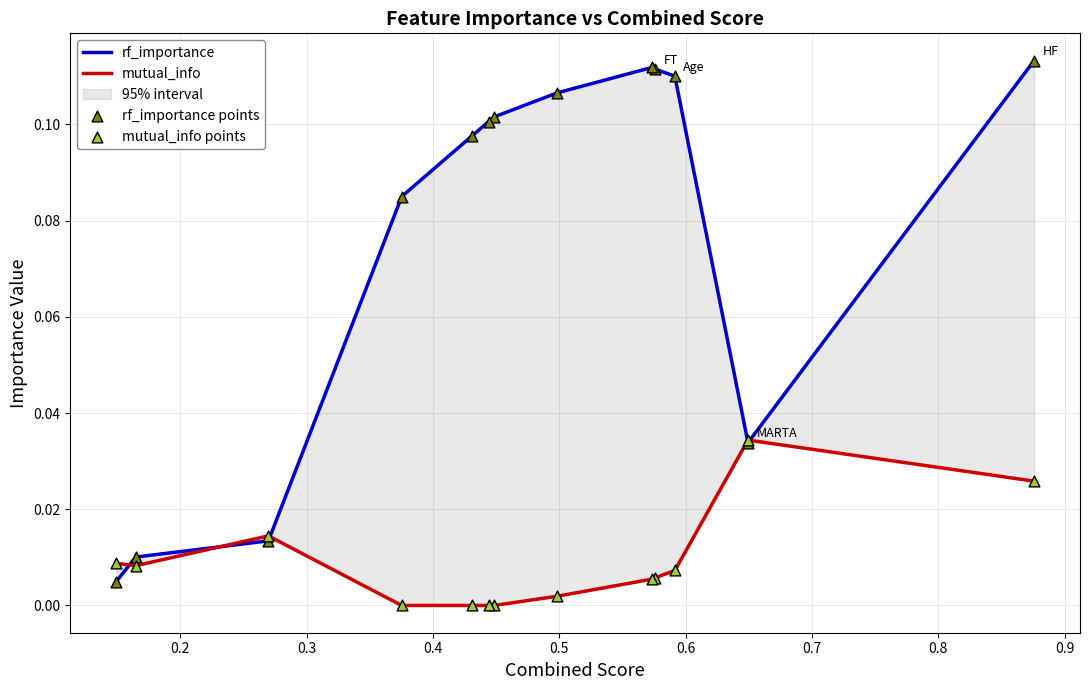

Which series reaches the minimum Y coordinate?

mutual_info